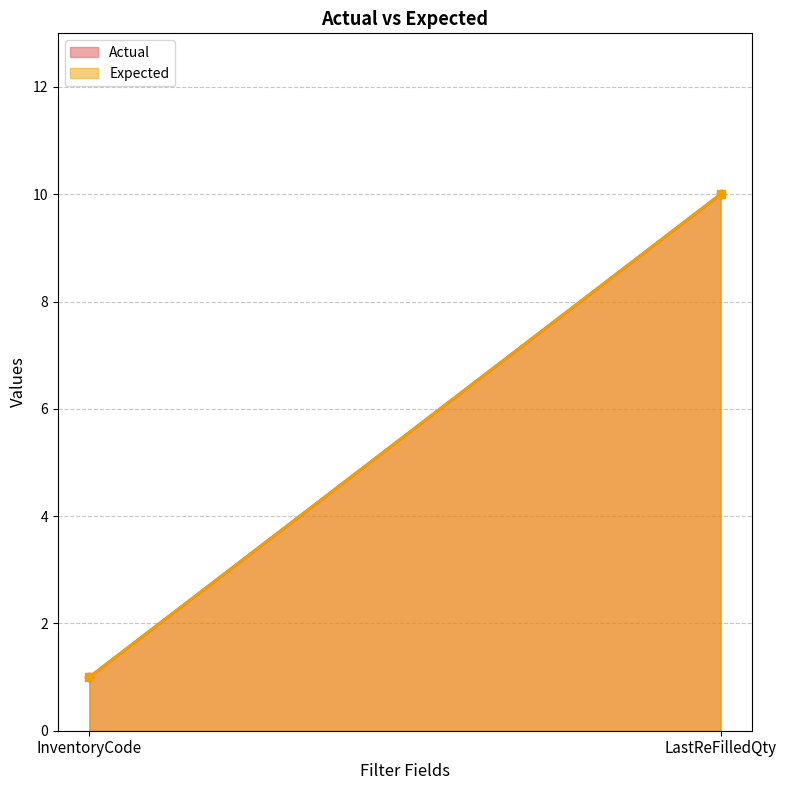

What is the smallest value displayed?

1